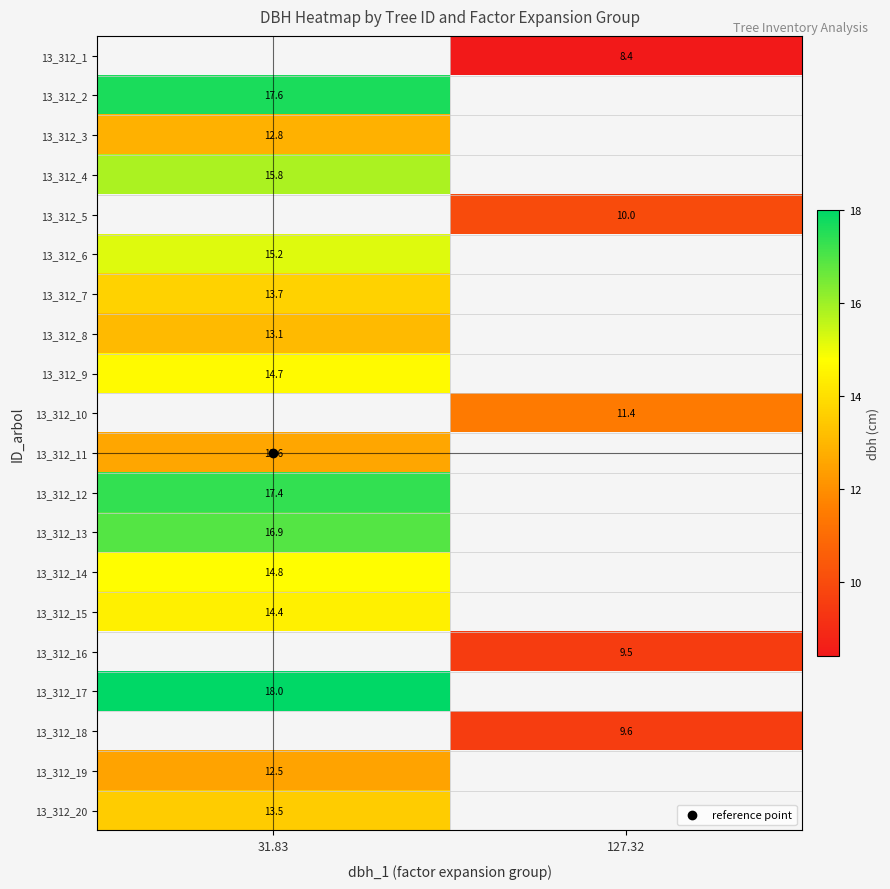

Which has a higher value, 127.32 or 31.83?

31.83